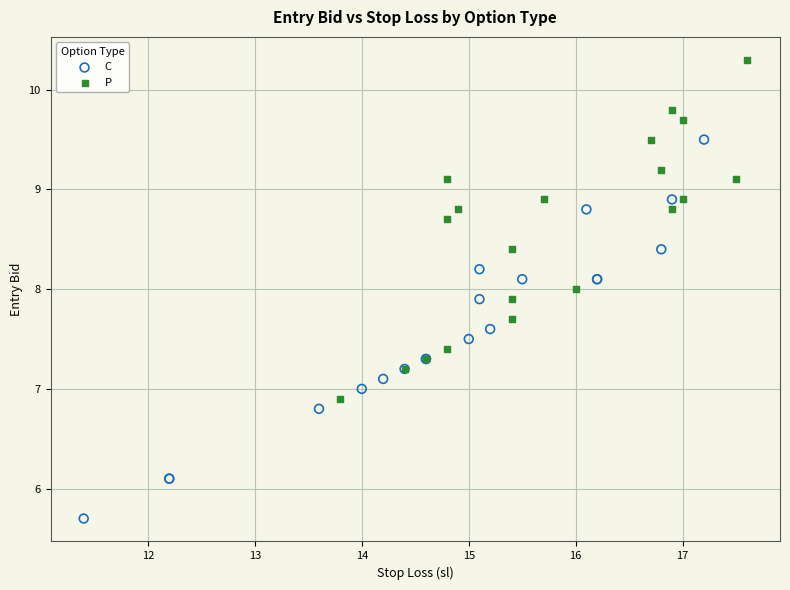

What are all the series names shown in the legend?

C, P